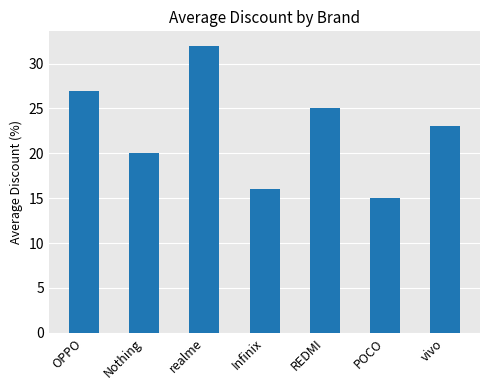

What position from the right is REDMI?

3